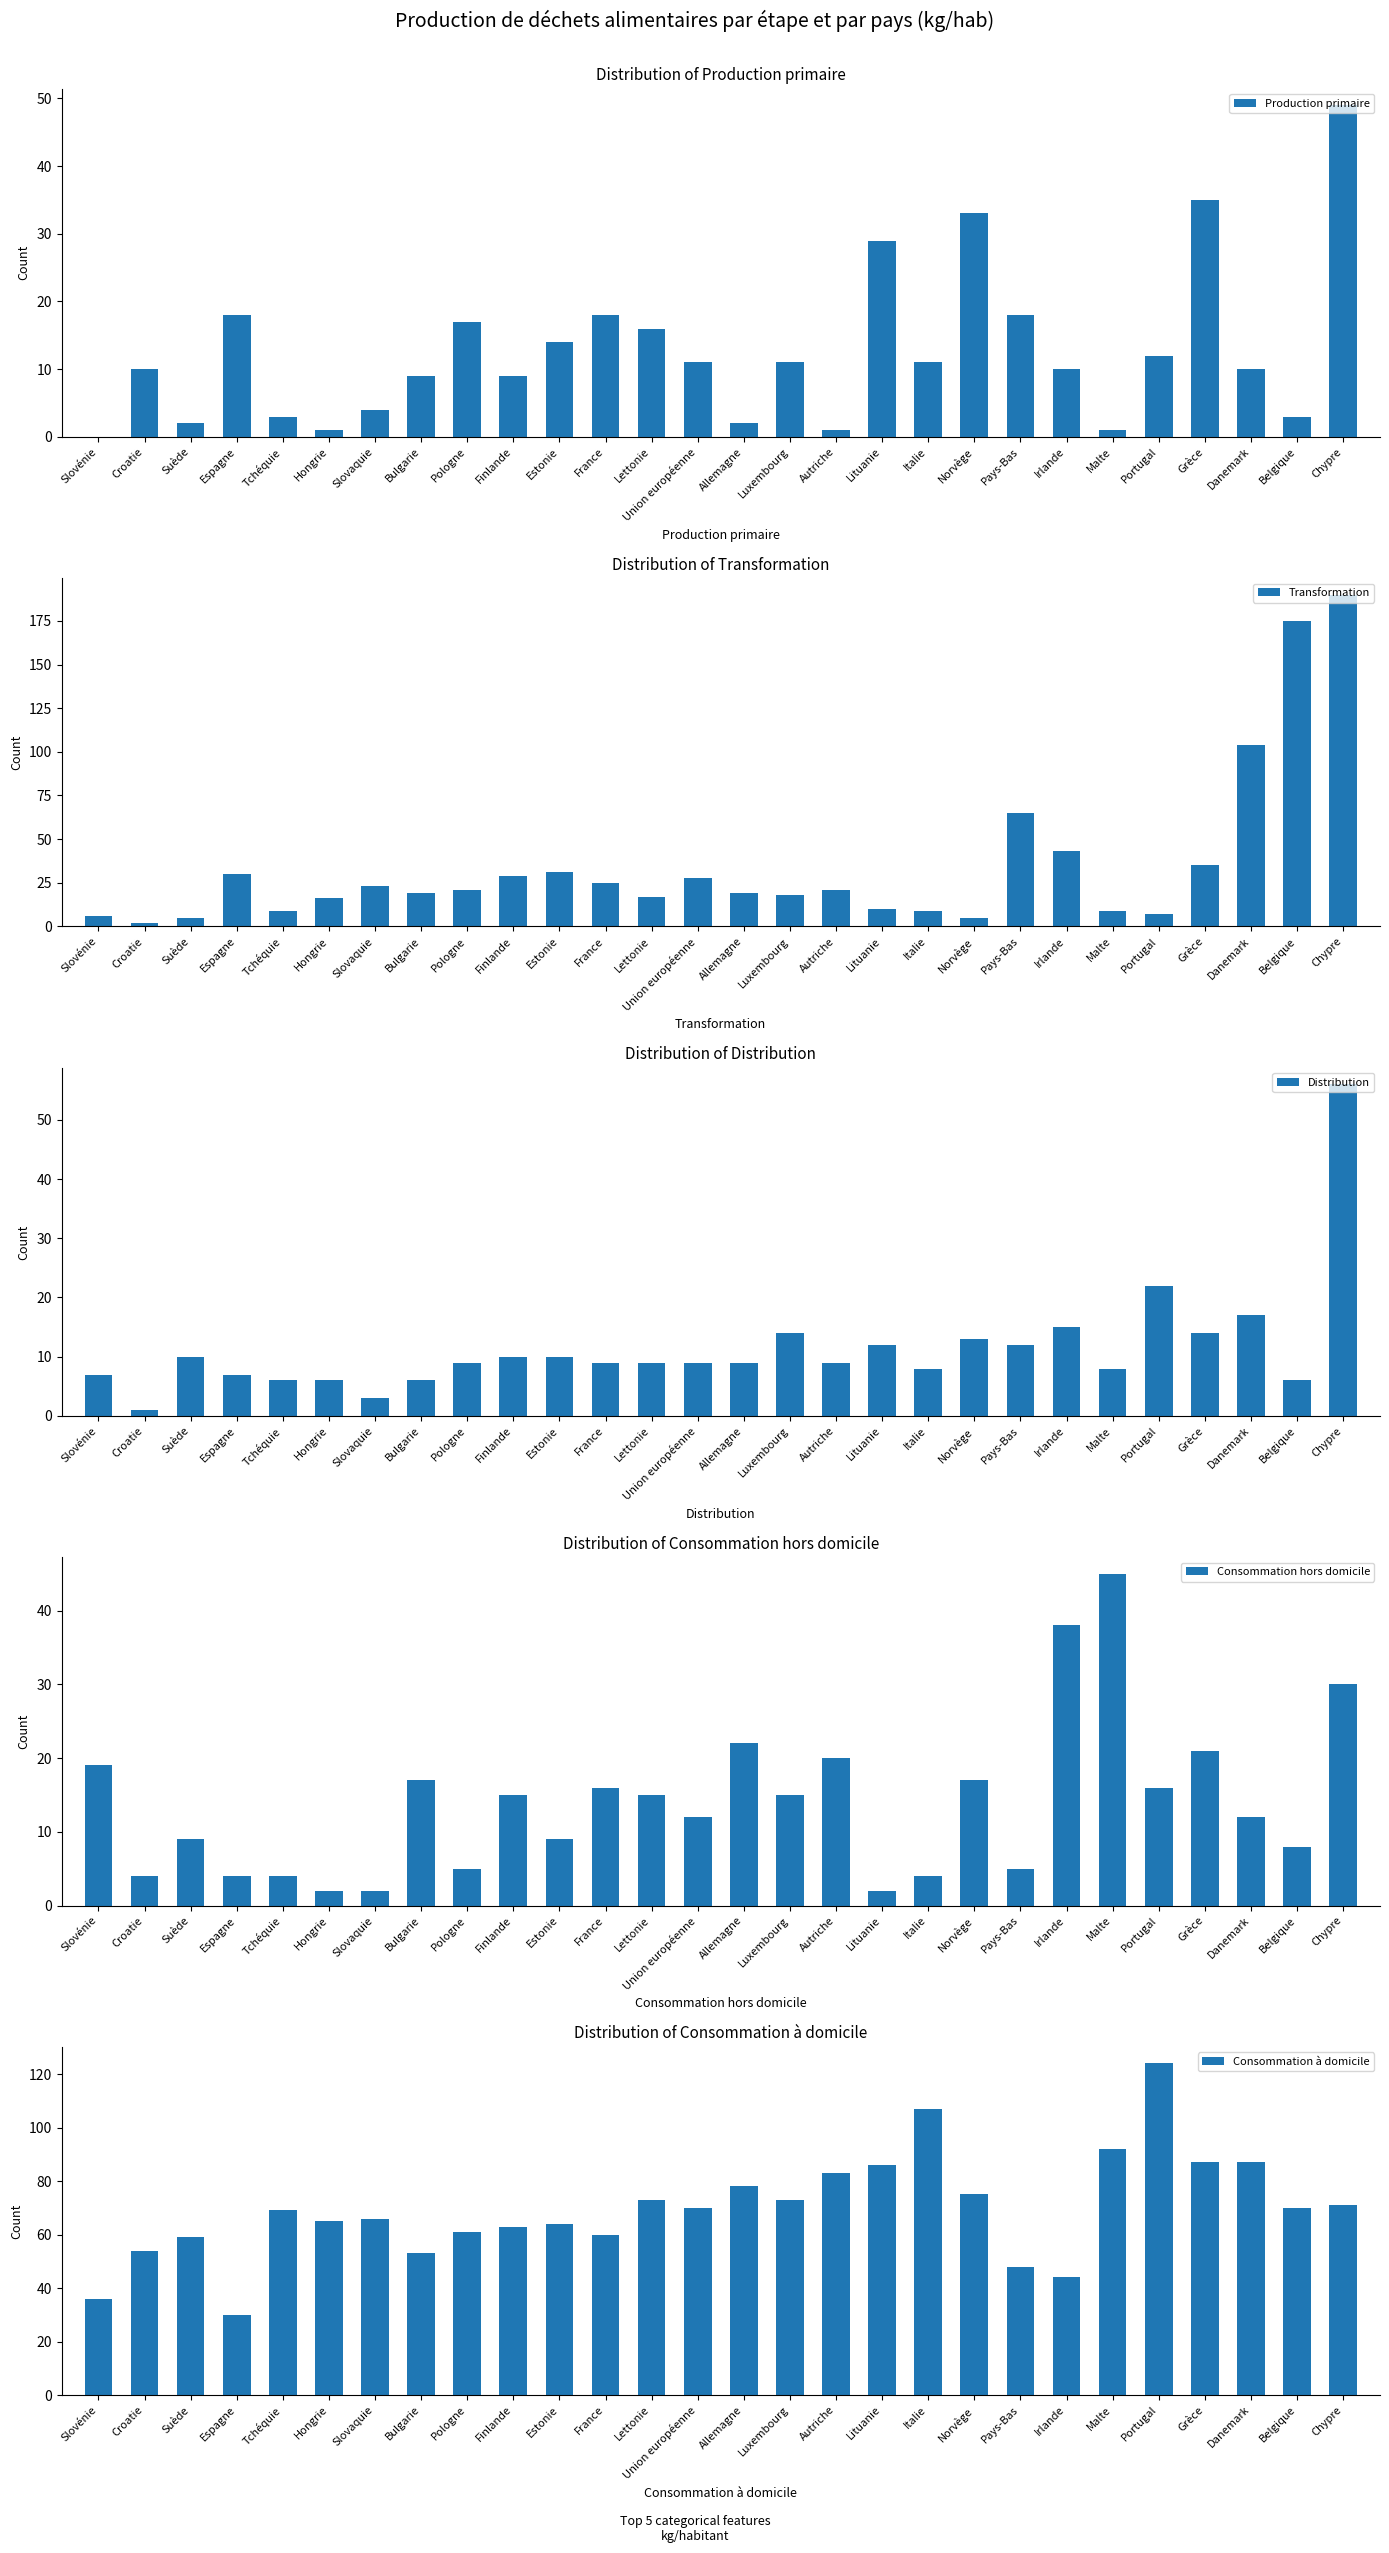

True or false: Distribution has a value of 10 at Suède.

True